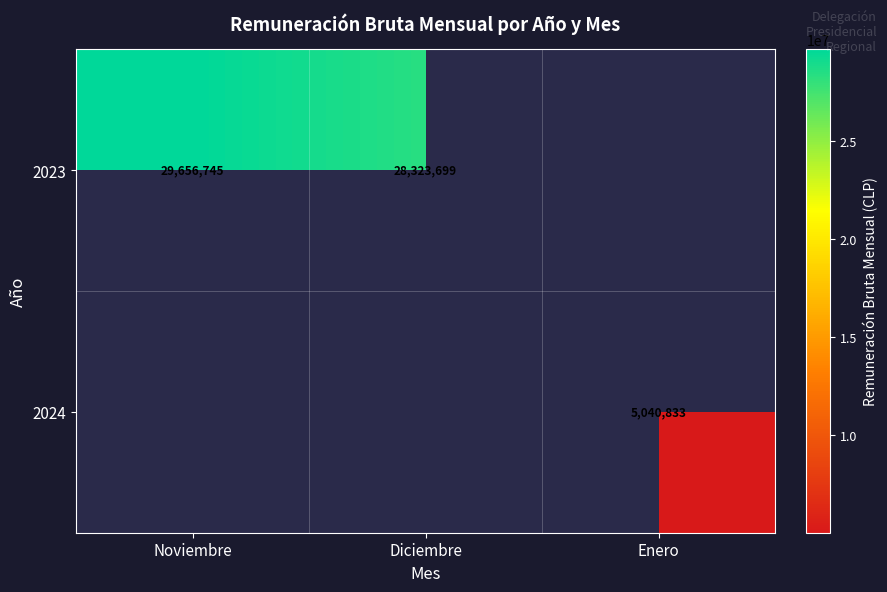

True or false: 2024 has a value of 1442411 at Enero.

False